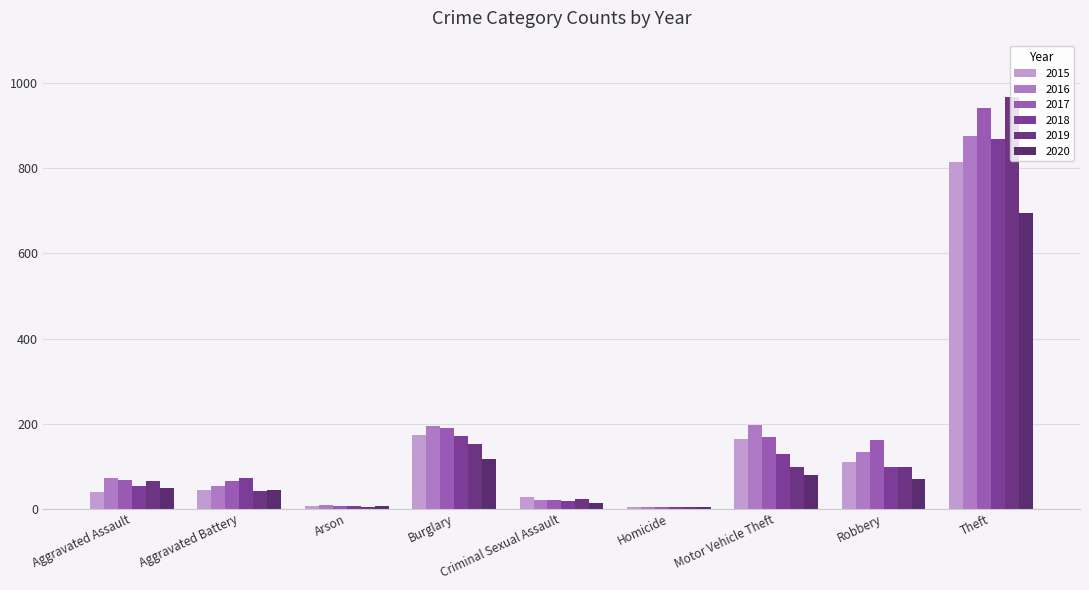

The 2017 series shows 941 at Theft. True or false?

True